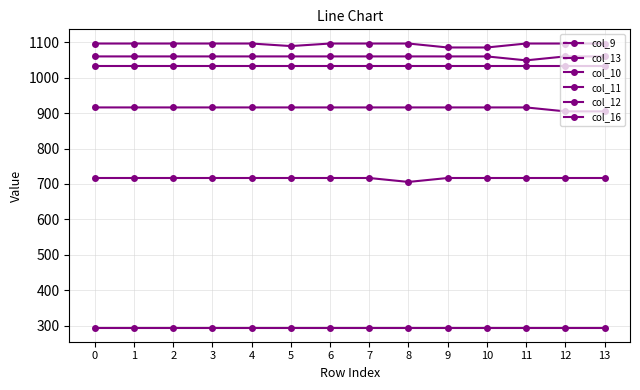

What is the value of the col_12 point at the 2nd from the left?

1096.7